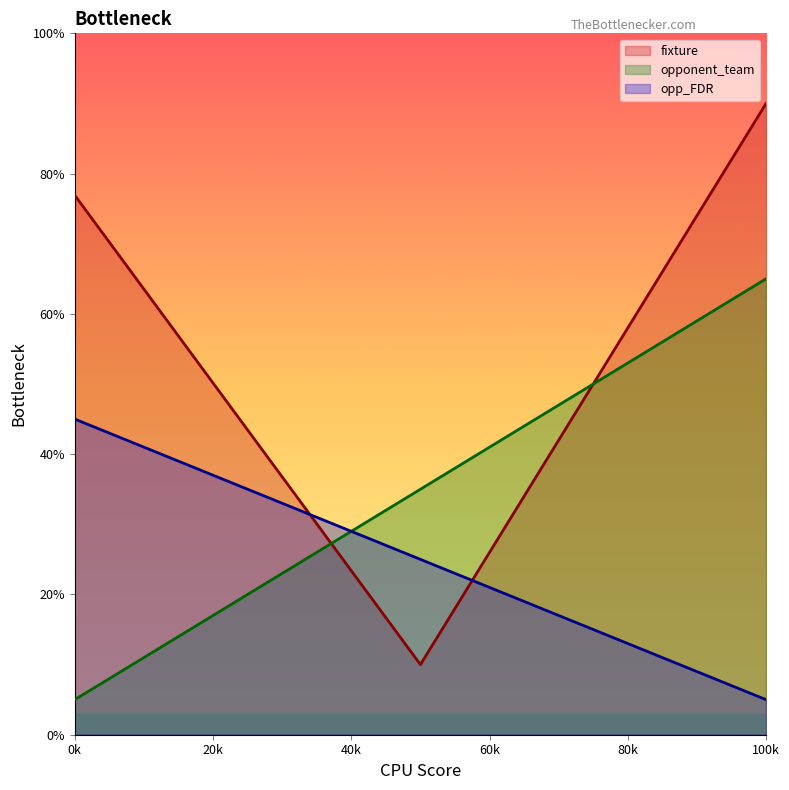

Which series has the largest total across all categories?

fixture